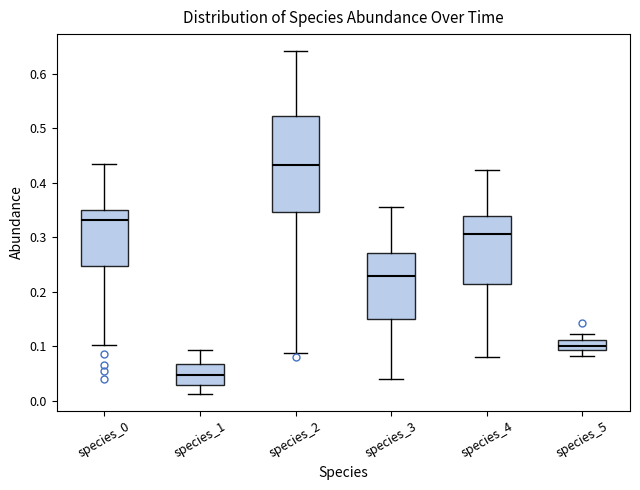

Reading left to right, transcribe this box plot: for each box, give where its median line is, the range the box spans, and where its two whiskers end, as read against the y-axis. The values are not printed on the chart, so give them approximately, as read against the axis.

species_0: median 0.33, box 0.25 to 0.35, whiskers 0.10 to 0.43
species_1: median 0.05, box 0.03 to 0.07, whiskers 0.01 to 0.09
species_2: median 0.43, box 0.35 to 0.52, whiskers 0.09 to 0.64
species_3: median 0.23, box 0.15 to 0.27, whiskers 0.04 to 0.36
species_4: median 0.31, box 0.21 to 0.34, whiskers 0.08 to 0.42
species_5: median 0.10, box 0.09 to 0.11, whiskers 0.08 to 0.12